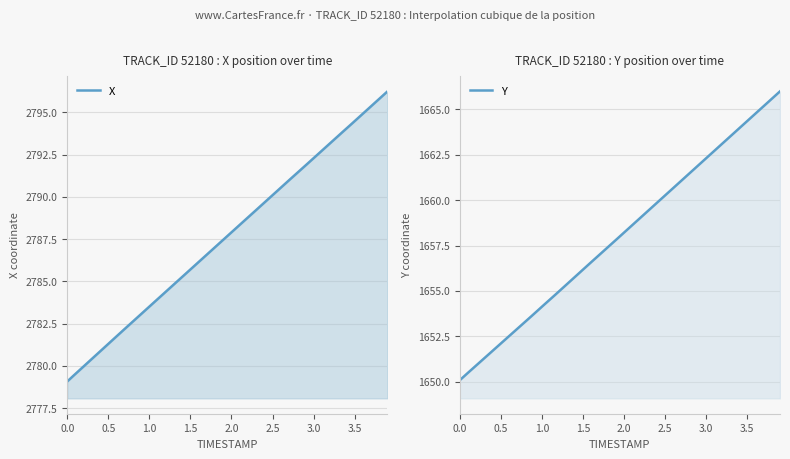

What is the approximate value of Y at 0.3?

1651.3